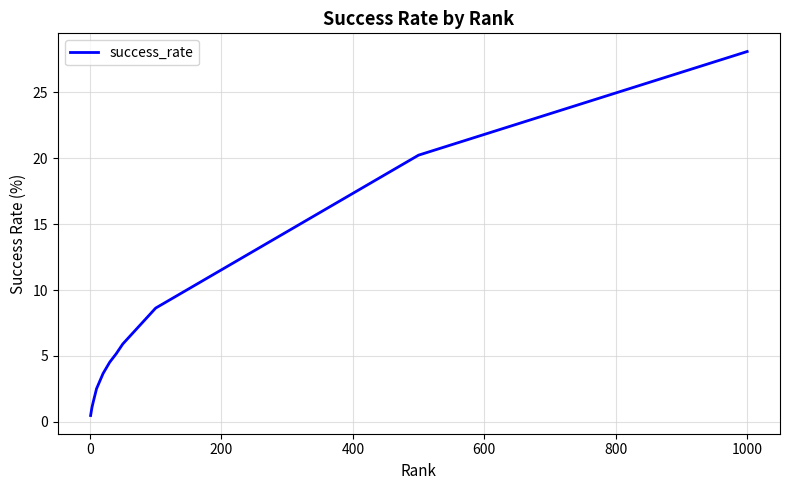

How many lines are shown in the chart?

1